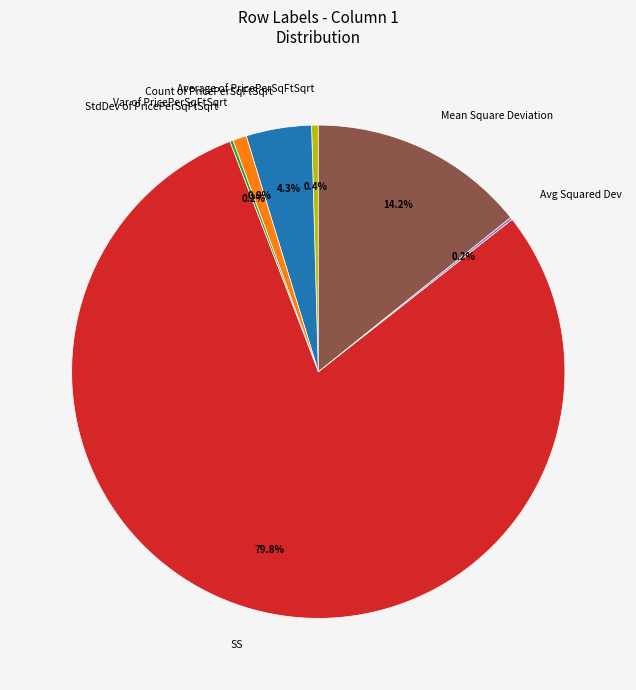

Which category has the biggest portion of the pie?

SS